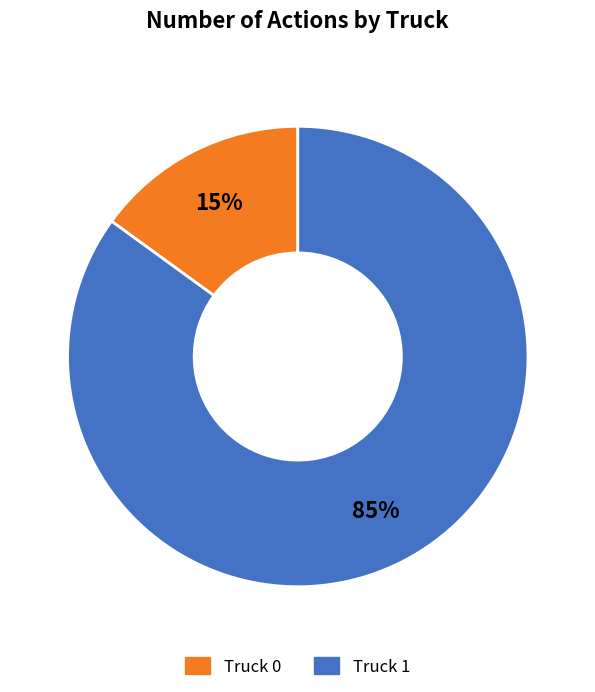

To the nearest percent, what is the difference between the largest and smallest slice percentages?

70%